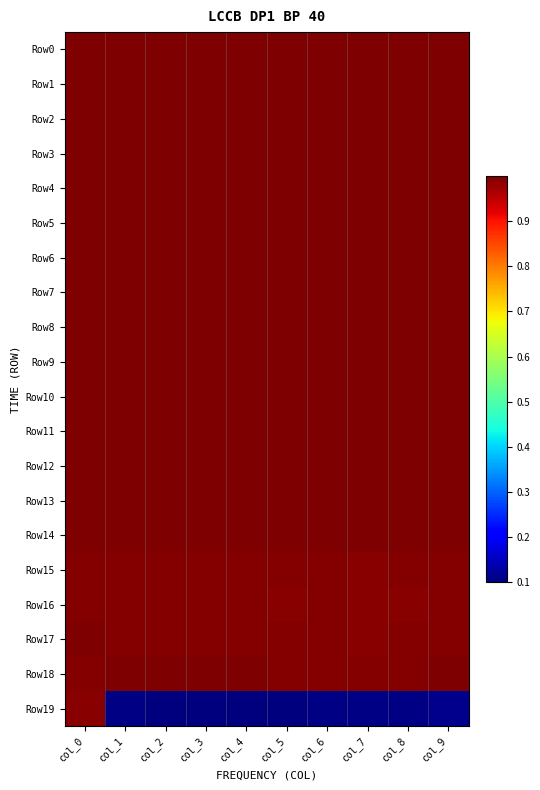

Reading left to right, list all the values displayed in this chart.

Row0: col_0=1.0	col_1=1.0	col_2=1.0	col_3=1.0	col_4=1.0	col_5=1.0	col_6=1.0	col_7=1.0	col_8=1.0	col_9=1.0
Row1: col_0=1.0	col_1=1.0	col_2=1.0	col_3=1.0	col_4=1.0	col_5=1.0	col_6=1.0	col_7=1.0	col_8=1.0	col_9=1.0
Row2: col_0=1.0	col_1=1.0	col_2=1.0	col_3=1.0	col_4=1.0	col_5=1.0	col_6=1.0	col_7=1.0	col_8=1.0	col_9=1.0
Row3: col_0=1.0	col_1=1.0	col_2=1.0	col_3=1.0	col_4=1.0	col_5=1.0	col_6=1.0	col_7=1.0	col_8=1.0	col_9=1.0
Row4: col_0=1.0	col_1=1.0	col_2=1.0	col_3=1.0	col_4=1.0	col_5=1.0	col_6=1.0	col_7=1.0	col_8=1.0	col_9=1.0
Row5: col_0=1.0	col_1=1.0	col_2=1.0	col_3=1.0	col_4=1.0	col_5=1.0	col_6=1.0	col_7=1.0	col_8=1.0	col_9=1.0
Row6: col_0=1.0	col_1=1.0	col_2=1.0	col_3=1.0	col_4=1.0	col_5=1.0	col_6=1.0	col_7=1.0	col_8=1.0	col_9=1.0
Row7: col_0=1.0	col_1=1.0	col_2=1.0	col_3=1.0	col_4=1.0	col_5=1.0	col_6=1.0	col_7=1.0	col_8=1.0	col_9=1.0
Row8: col_0=1.0	col_1=1.0	col_2=1.0	col_3=1.0	col_4=1.0	col_5=1.0	col_6=1.0	col_7=1.0	col_8=1.0	col_9=1.0
Row9: col_0=1.0	col_1=1.0	col_2=1.0	col_3=1.0	col_4=1.0	col_5=1.0	col_6=1.0	col_7=1.0	col_8=1.0	col_9=1.0
Row10: col_0=1.0	col_1=1.0	col_2=1.0	col_3=1.0	col_4=1.0	col_5=1.0	col_6=1.0	col_7=1.0	col_8=1.0	col_9=1.0
Row11: col_0=1.0	col_1=1.0	col_2=1.0	col_3=1.0	col_4=1.0	col_5=1.0	col_6=1.0	col_7=1.0	col_8=1.0	col_9=1.0
Row12: col_0=1.0	col_1=1.0	col_2=1.0	col_3=1.0	col_4=1.0	col_5=1.0	col_6=1.0	col_7=1.0	col_8=1.0	col_9=1.0
Row13: col_0=1.0	col_1=1.0	col_2=1.0	col_3=1.0	col_4=1.0	col_5=1.0	col_6=1.0	col_7=1.0	col_8=1.0	col_9=1.0
Row14: col_0=1.0	col_1=1.0	col_2=1.0	col_3=1.0	col_4=1.0	col_5=1.0	col_6=1.0	col_7=1.0	col_8=1.0	col_9=1.0
Row15: col_0=1.0	col_1=1.0	col_2=1.0	col_3=1.0	col_4=1.0	col_5=1.0	col_6=1.0	col_7=1.0	col_8=1.0	col_9=1.0
Row16: col_0=1.0	col_1=1.0	col_2=1.0	col_3=1.0	col_4=1.0	col_5=1.0	col_6=1.0	col_7=1.0	col_8=1.0	col_9=1.0
Row17: col_0=1.0	col_1=1.0	col_2=1.0	col_3=1.0	col_4=1.0	col_5=1.0	col_6=1.0	col_7=1.0	col_8=1.0	col_9=1.0
Row18: col_0=1.0	col_1=1.0	col_2=1.0	col_3=1.0	col_4=1.0	col_5=1.0	col_6=1.0	col_7=1.0	col_8=1.0	col_9=1.0
Row19: col_0=1.0	col_1=0.1	col_2=0.1	col_3=0.1	col_4=0.1	col_5=0.1	col_6=0.1	col_7=0.1	col_8=0.1	col_9=0.1